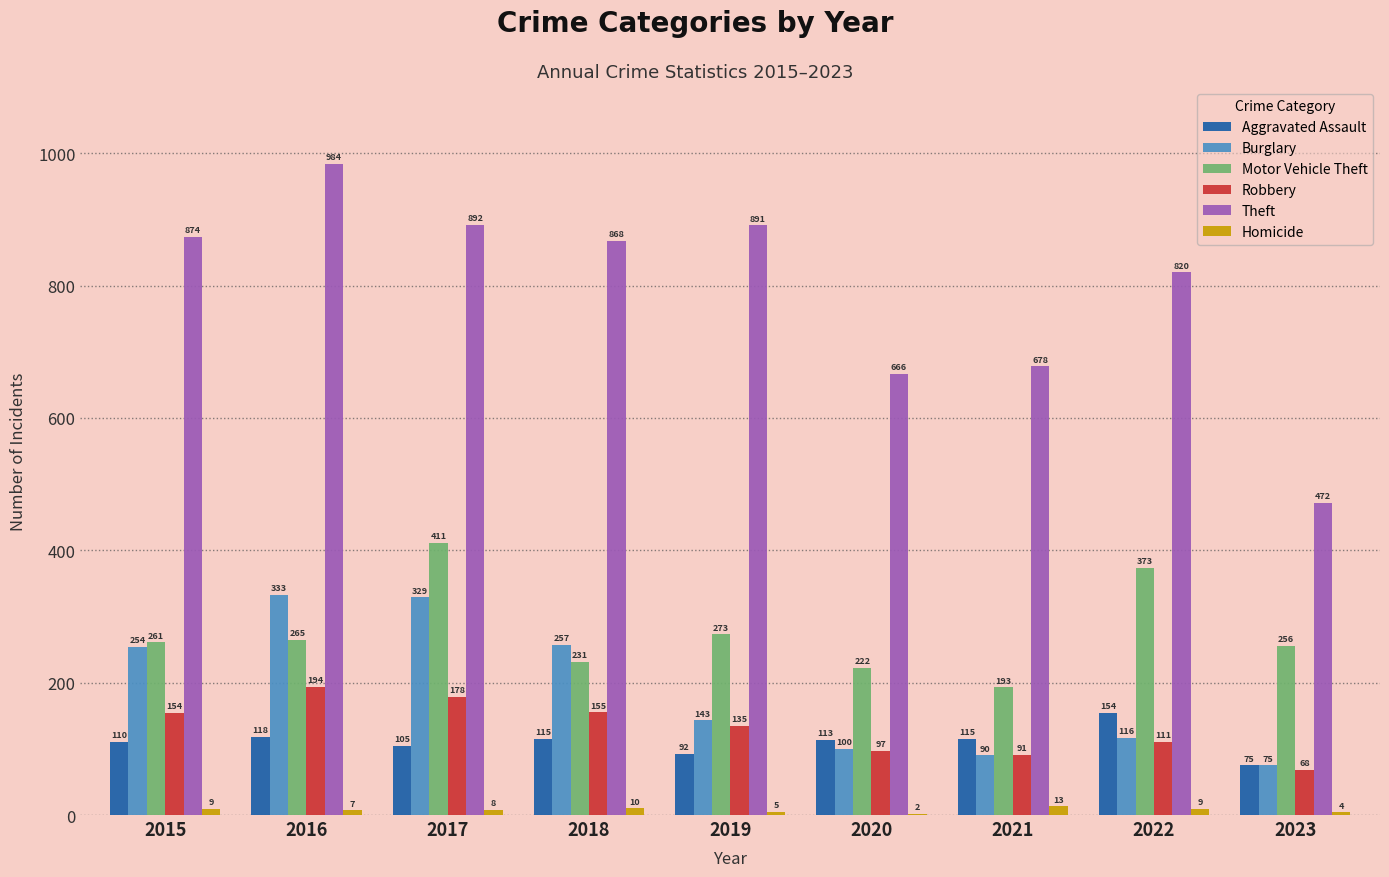

At which label does Theft reach its peak?

2016